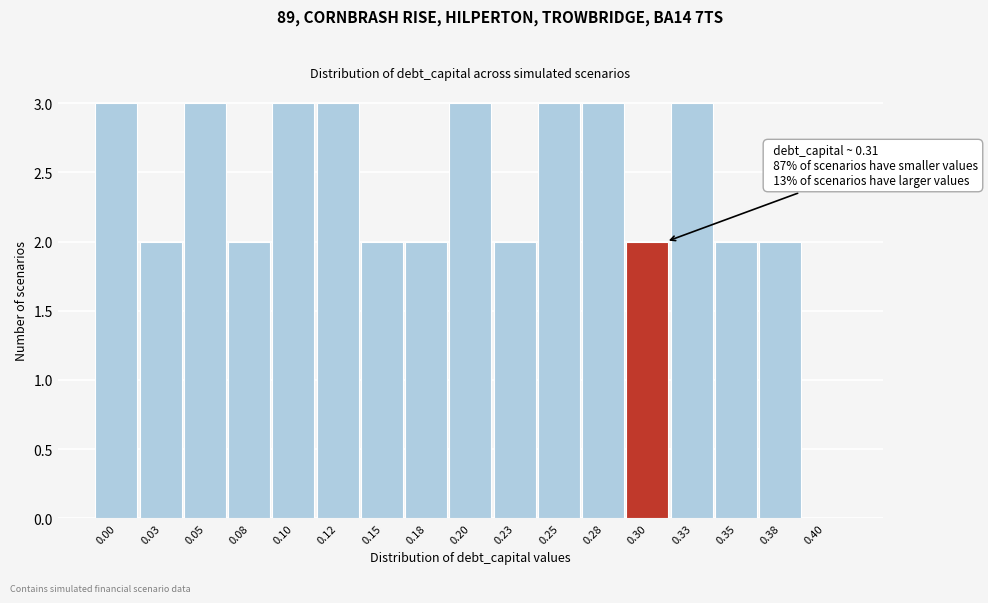

Reading left to right, transcribe all the data shown in this chart.

0.00=3	0.03=2	0.05=3	0.08=2	0.10=3	0.12=3	0.15=2	0.18=2	0.20=3	0.23=2	0.25=3	0.28=3	0.30=2	0.33=3	0.35=2	0.38=2	0.40=0